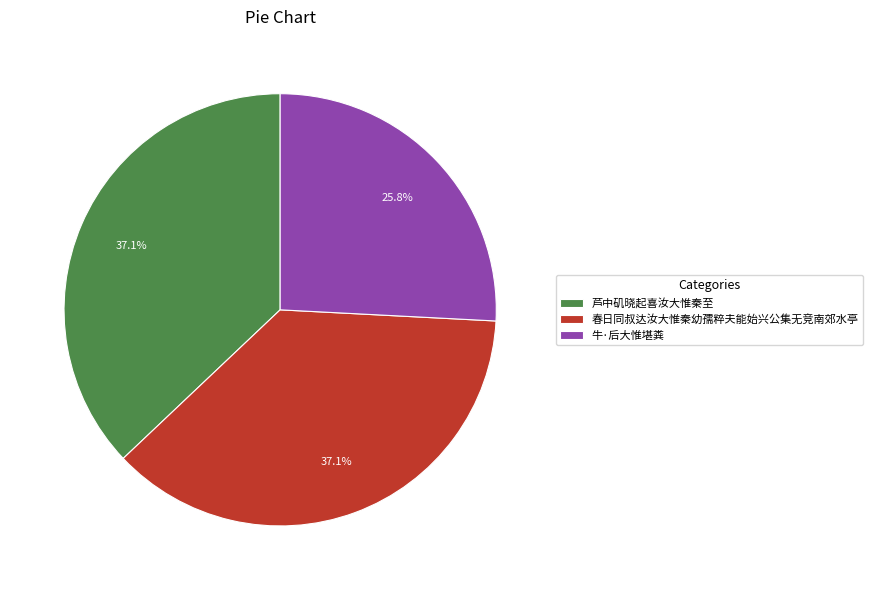

To the nearest percent, what is the difference between the 春日同叔达汝大惟秦幼孺粹夫能始兴公集无竞南郊水亭 and 牛·后大惟堪粪 slice percentages?

11%